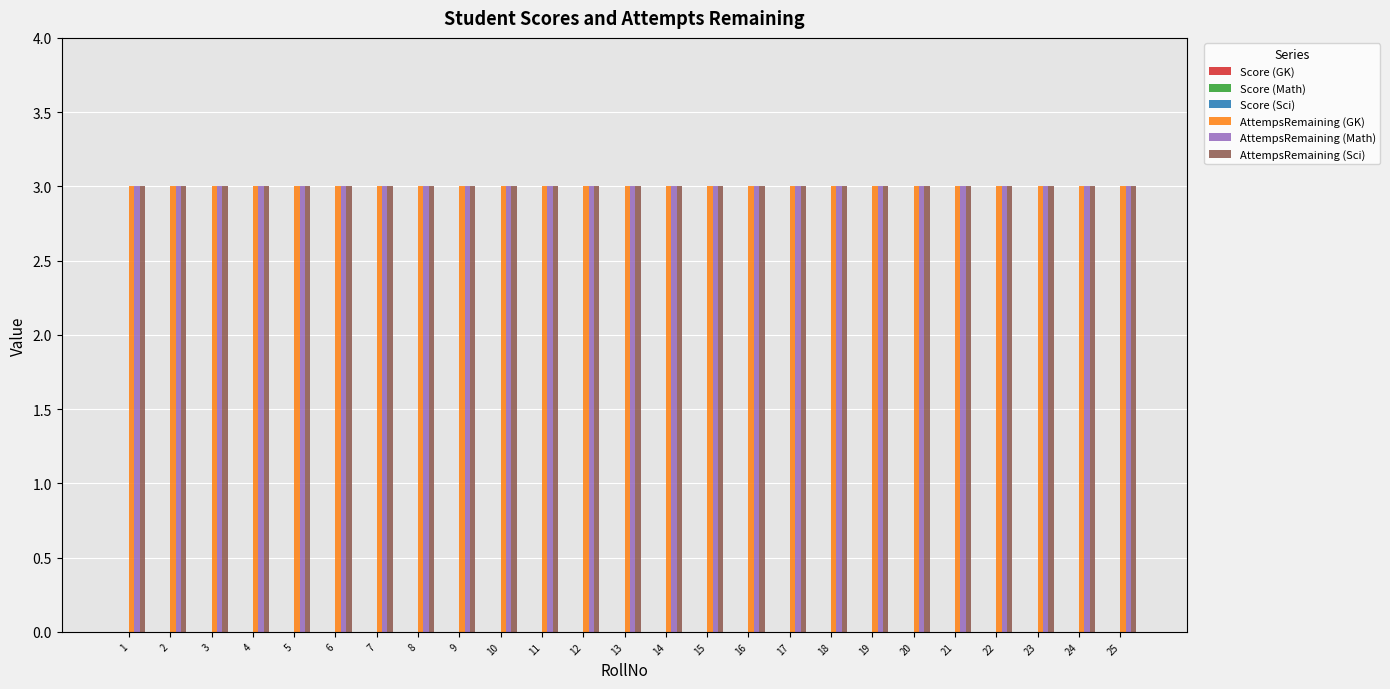

The value of AttempsRemaining (Sci) at 22 is 5. True or false?

False